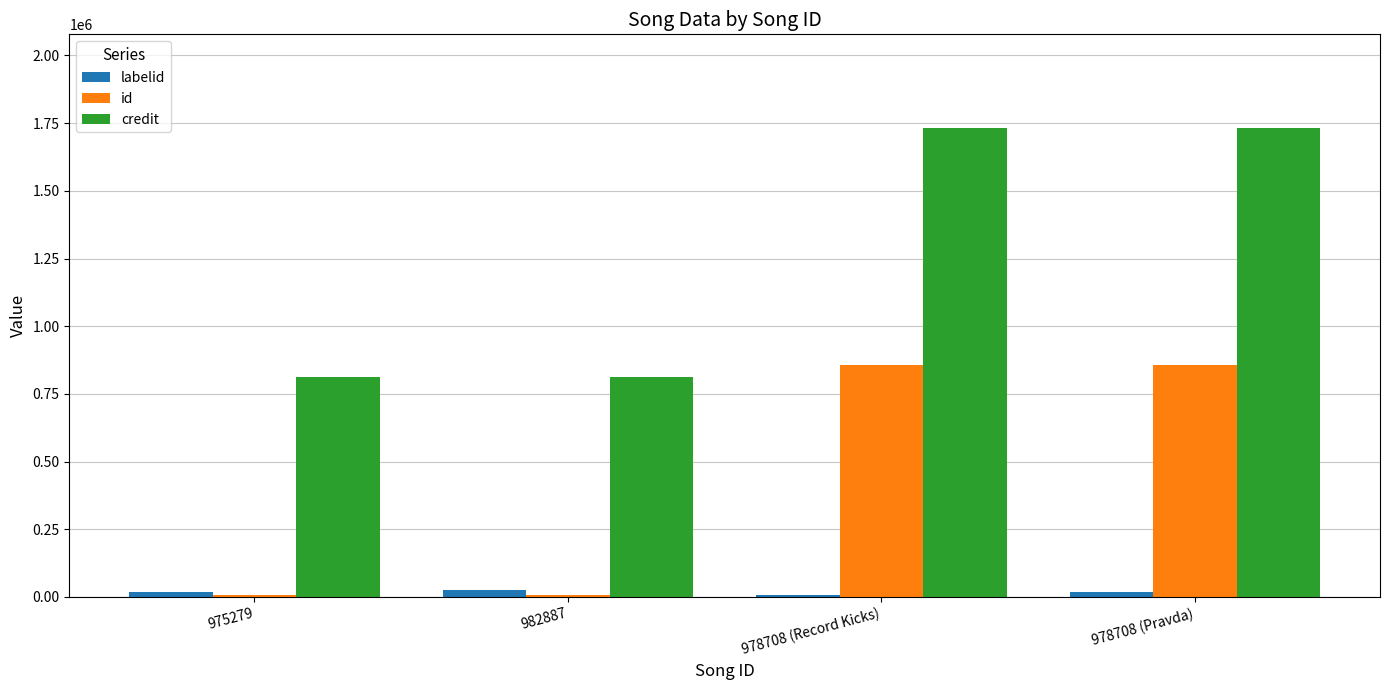

What is the maximum value shown in the chart?

1731652